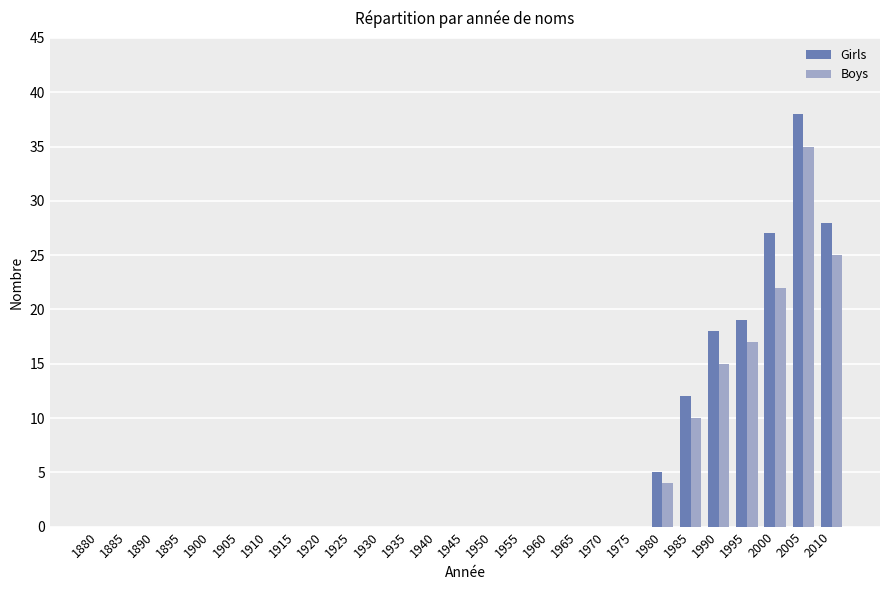

Reading left to right, extract all data points from this chart.

Girls: 1880=0	1885=0	1890=0	1895=0	1900=0	1905=0	1910=0	1915=0	1920=0	1925=0	1930=0	1935=0	1940=0	1945=0	1950=0	1955=0	1960=0	1965=0	1970=0	1975=0	1980=5	1985=12	1990=18	1995=19	2000=27	2005=38	2010=28
Boys: 1880=0	1885=0	1890=0	1895=0	1900=0	1905=0	1910=0	1915=0	1920=0	1925=0	1930=0	1935=0	1940=0	1945=0	1950=0	1955=0	1960=0	1965=0	1970=0	1975=0	1980=4	1985=10	1990=15	1995=17	2000=22	2005=35	2010=25